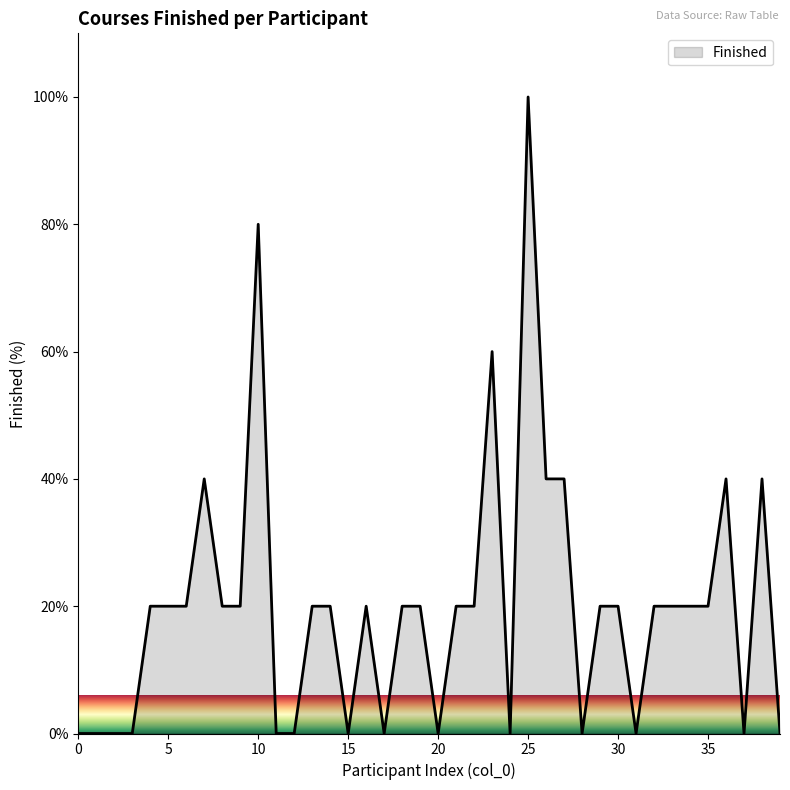

How many lines are shown in the chart?

1